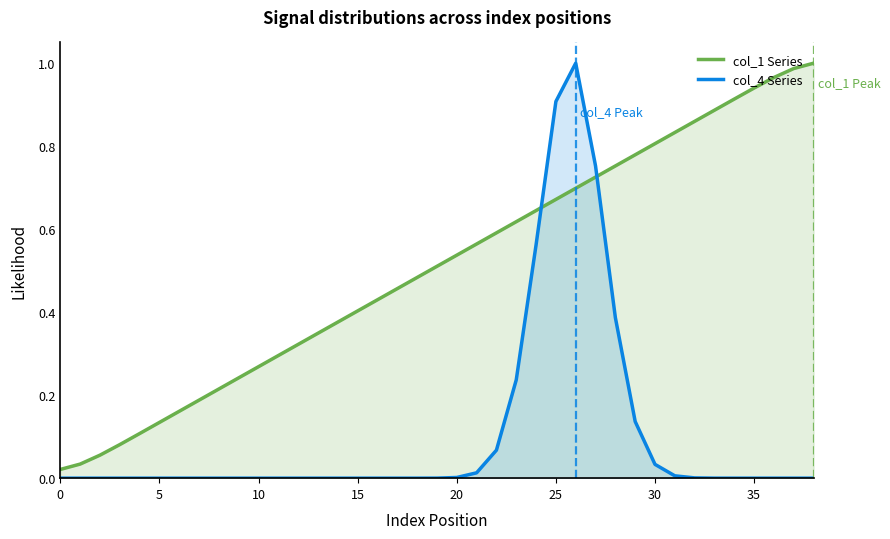

Reading left to right, what are all the values shown in this chart?

col_1 Series: 0.0	0.0	0.1	0.1	0.1	0.1	0.2	0.2	0.2	0.2	0.3	0.3	0.3	0.3	0.4	0.4	0.4	0.5	0.5	0.5	0.5	0.6	0.6	0.6	0.6	0.7	0.7	0.7	0.8	0.8	0.8	0.8	0.9	0.9	0.9	0.9	1.0	1.0	1.0
col_4 Series: 0.0	0.0	0.0	0.0	0.0	0.0	0.0	0.0	0.0	0.0	0.0	0.0	0.0	0.0	0.0	0.0	0.0	0.0	0.0	0.0	0.0	0.0	0.1	0.2	0.6	0.9	1.0	0.8	0.4	0.1	0.0	0.0	0.0	0.0	0.0	0.0	0.0	0.0	0.0